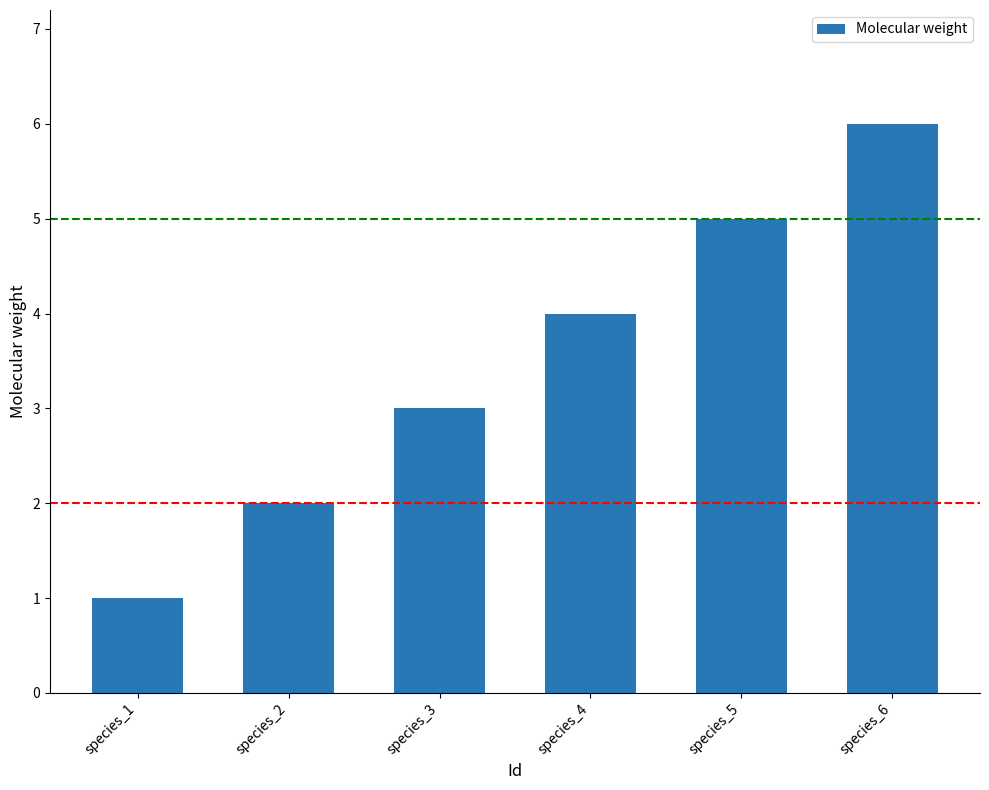

How many data points are less than 4?

3